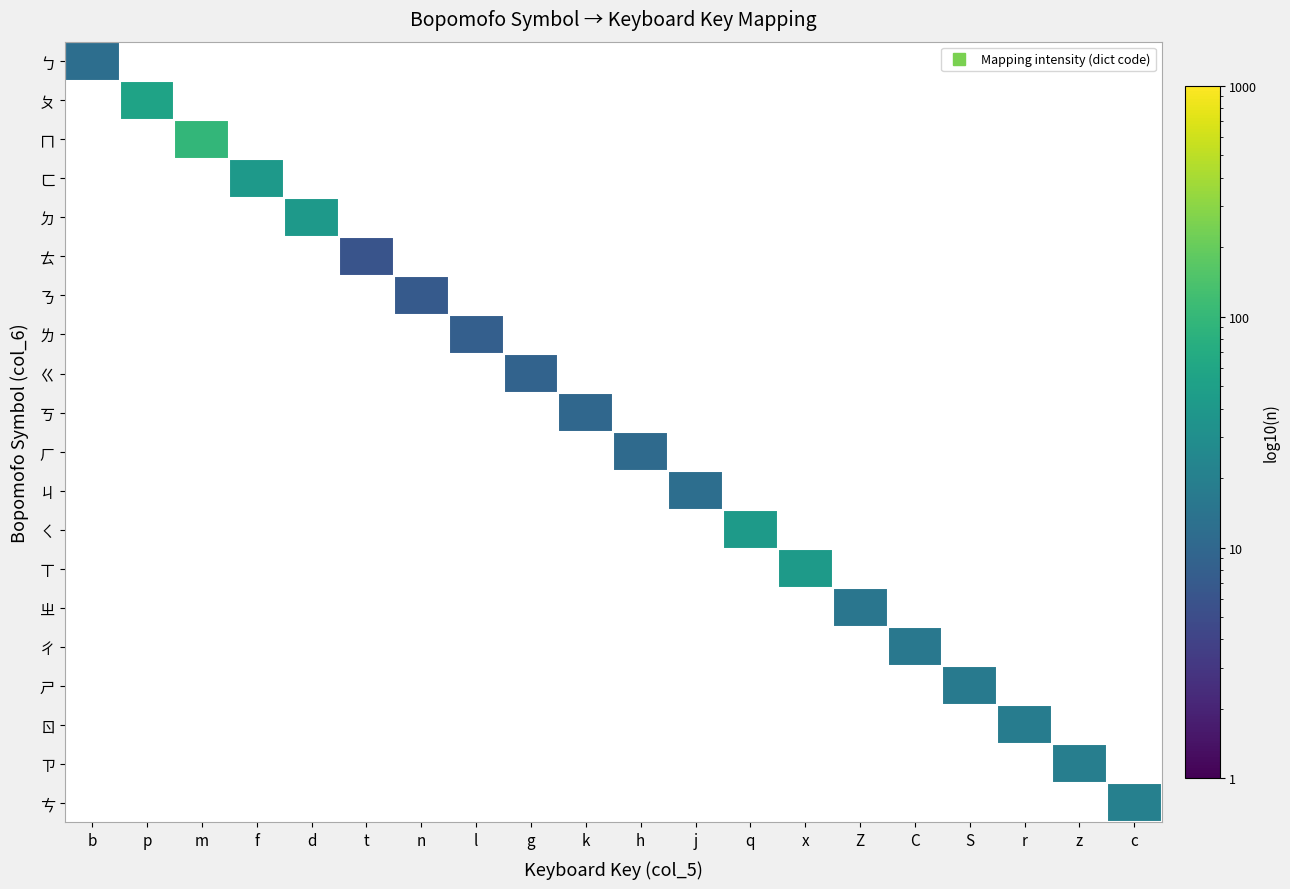

How many distinct data groups are displayed?

20